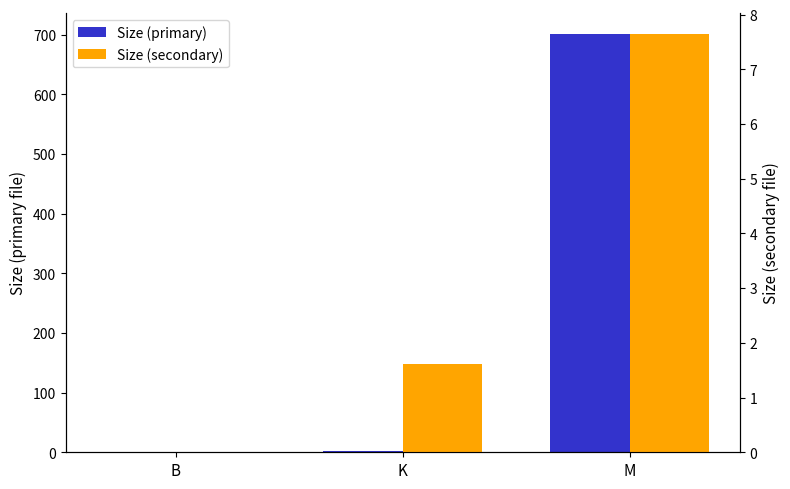

How many bars are there in total?

6